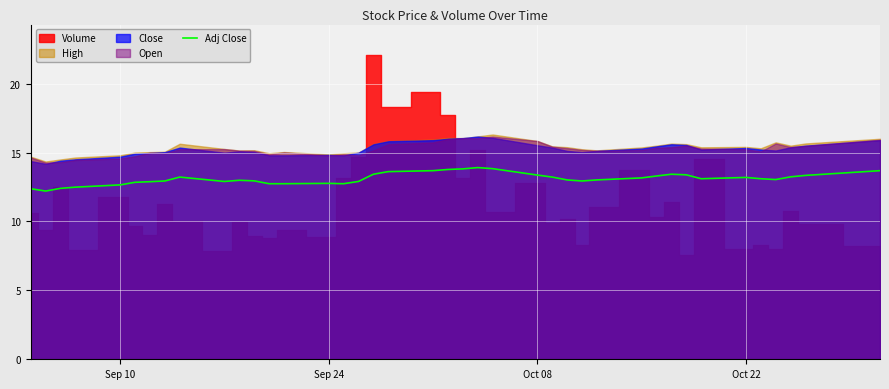

Is it true that the value at Oct 08 is 13.4?

True